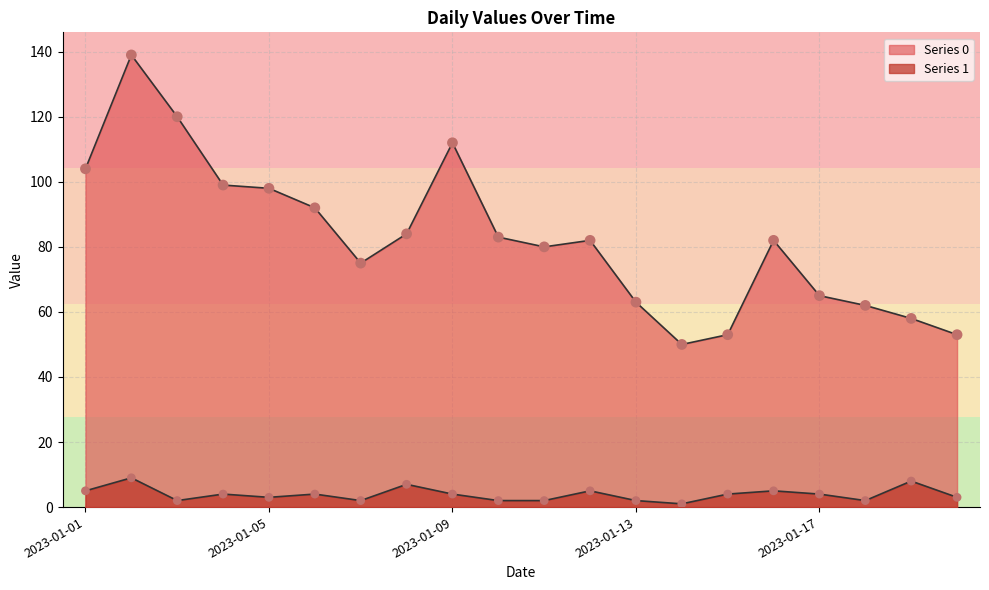

Which series reaches the minimum Y coordinate?

Series 1